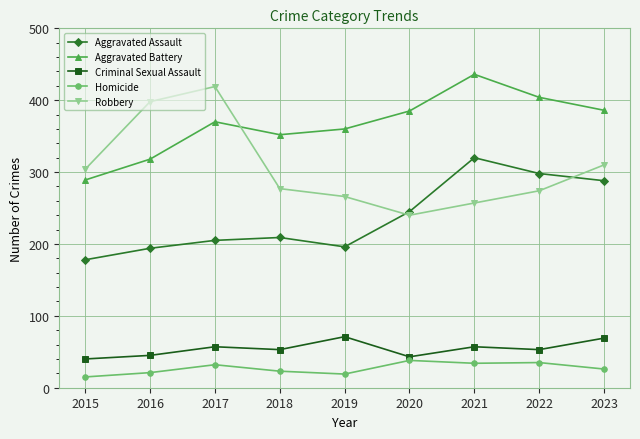

Which series has the largest total across all categories?

Aggravated Battery